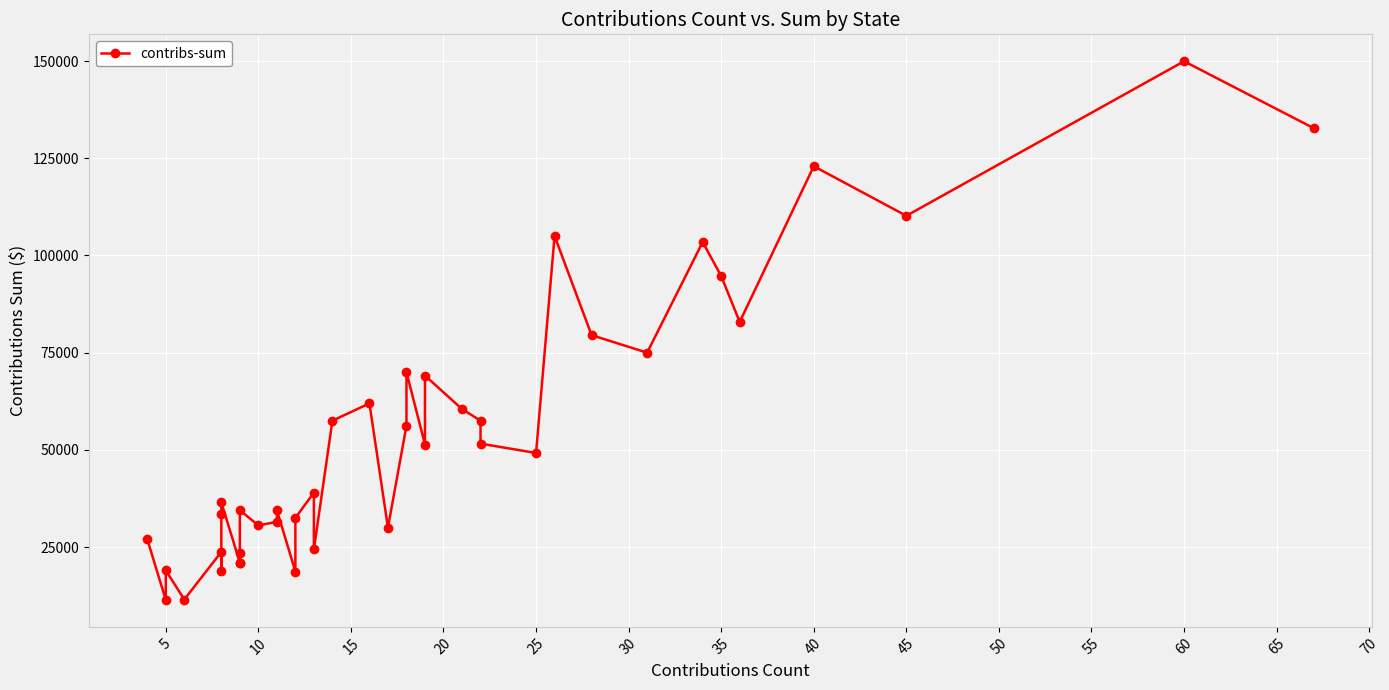

The chart shows a value of 60496 at 39. True or false?

False